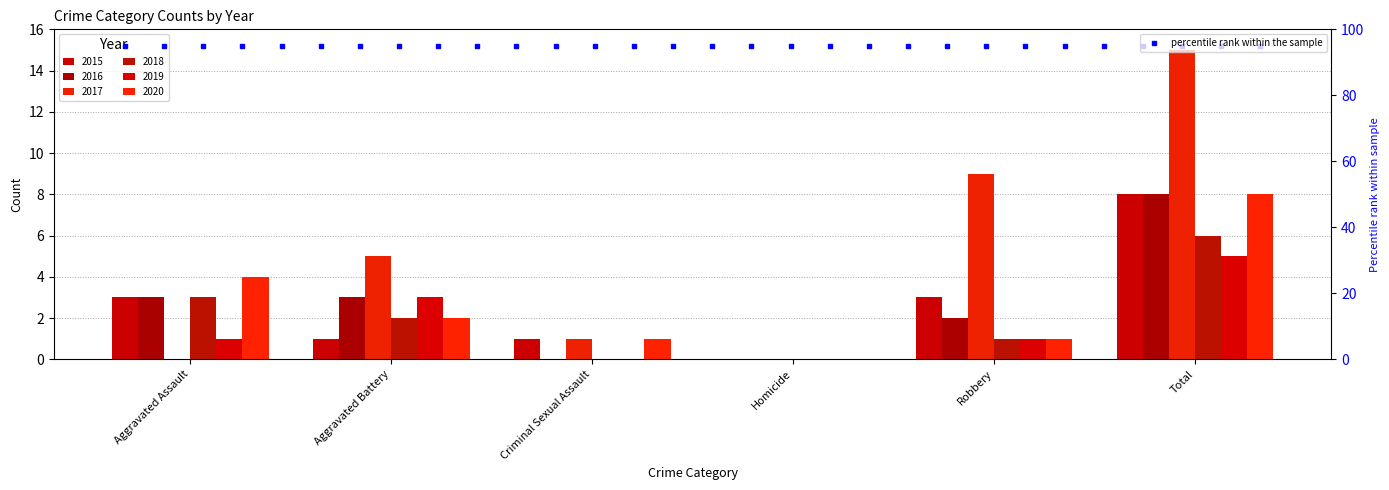

Reading right to left, list all the values displayed in this chart.

2015: 8	3	0	1	1	3
2016: 8	2	0	0	3	3
2017: 15	9	0	1	5	0
2018: 6	1	0	0	2	3
2019: 5	1	0	0	3	1
2020: 8	1	0	1	2	4